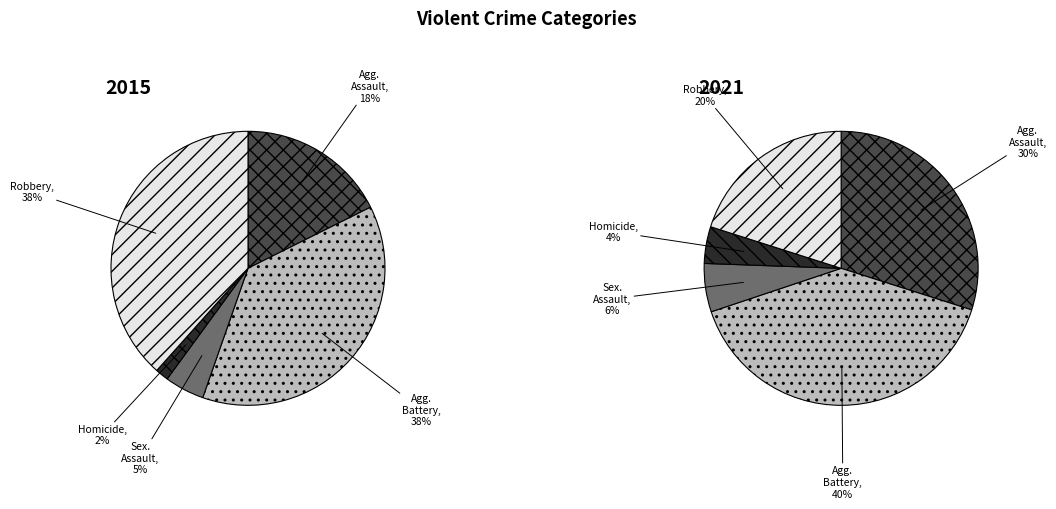

What is the ratio of the value at Criminal Sexual Assault to the value at Aggravated Battery?

0.1